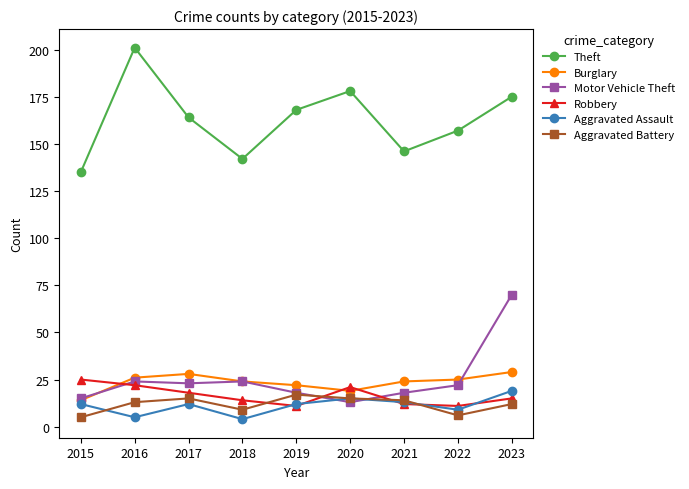

At which category is the sum across all series the highest?

2023